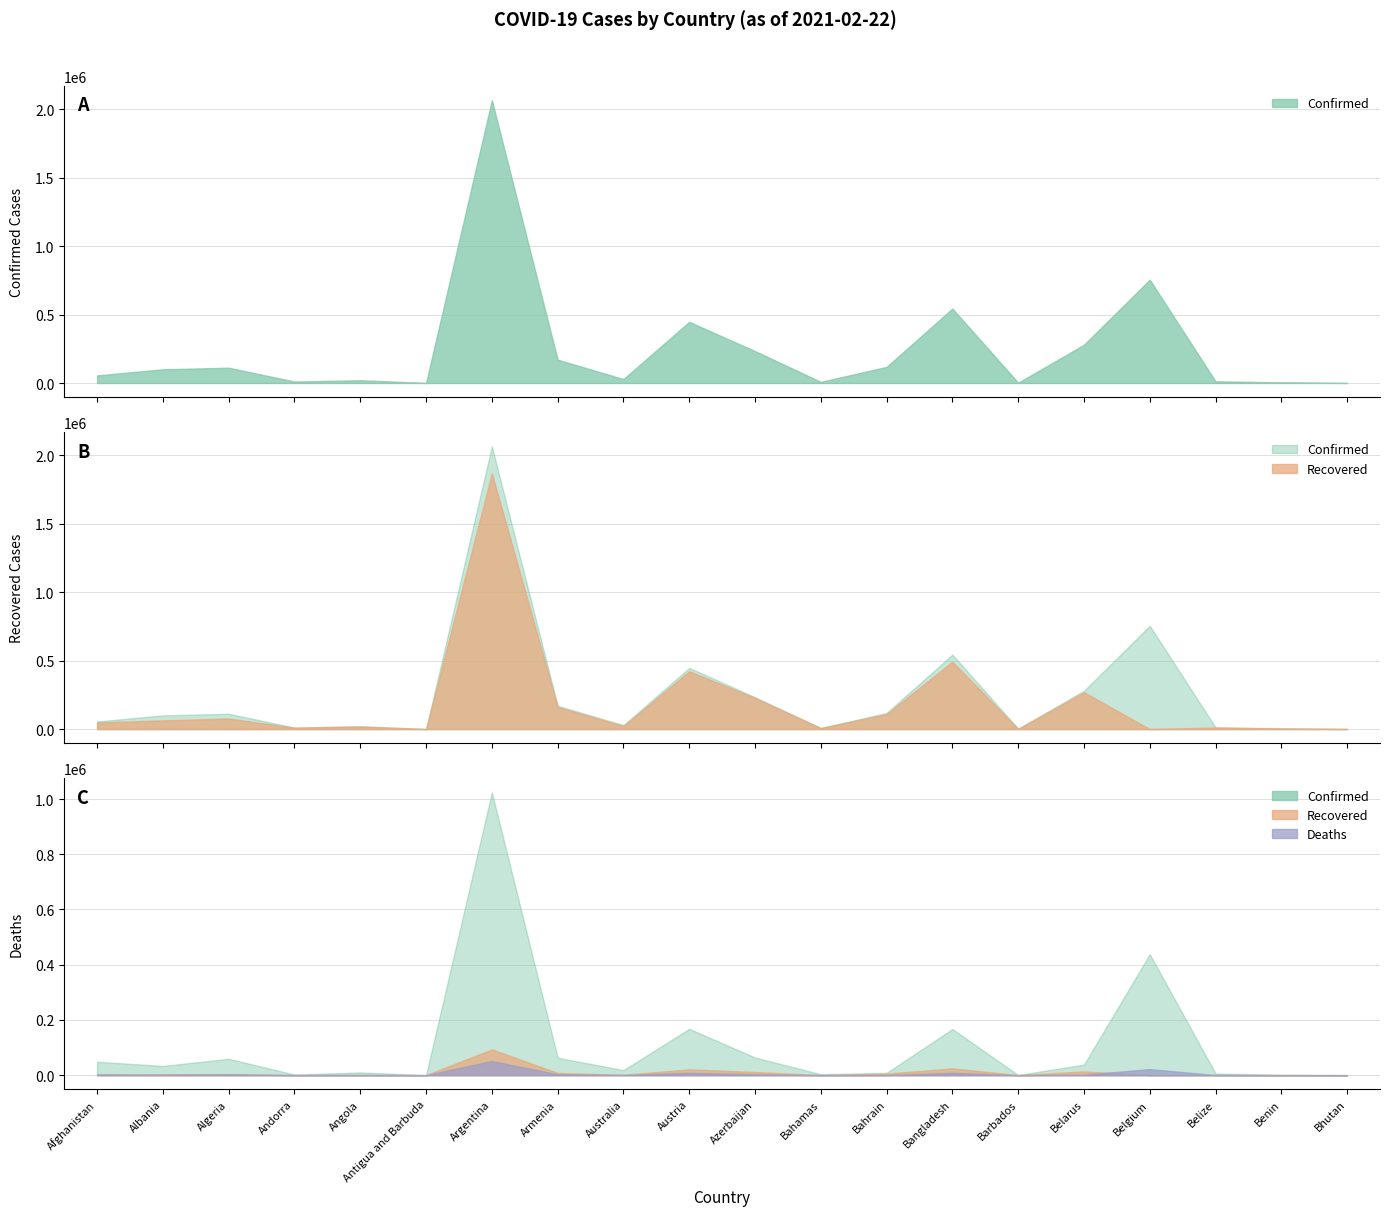

What are all the series names shown in the legend?

Confirmed, Recovered, Deaths